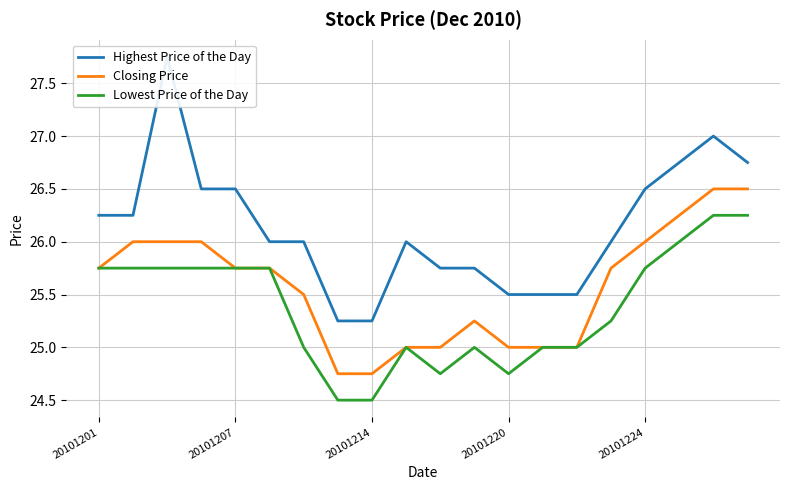

What is the average value of the Highest Price of the Day series?

26.1